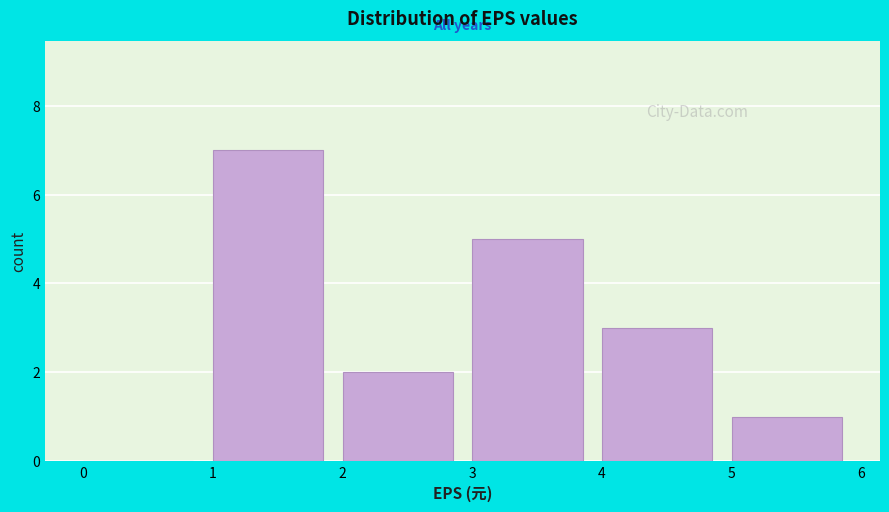

How tall is the bar that spans 4 to 5 on the x-axis? The values are not printed on the chart, so give them approximately, as read against the axis.

3